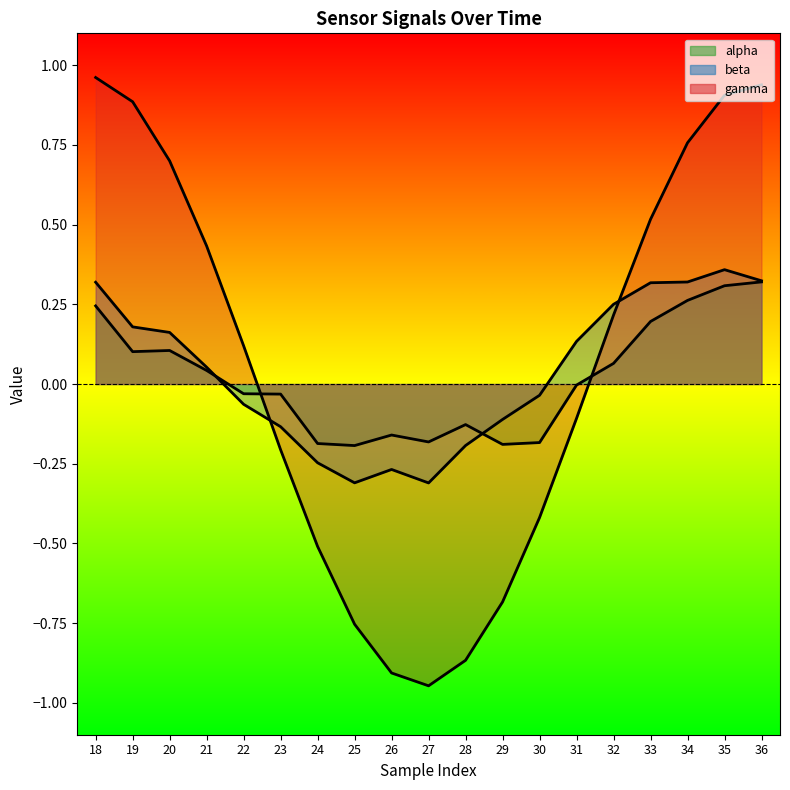

At how many categories does at least one series exceed 0?

11